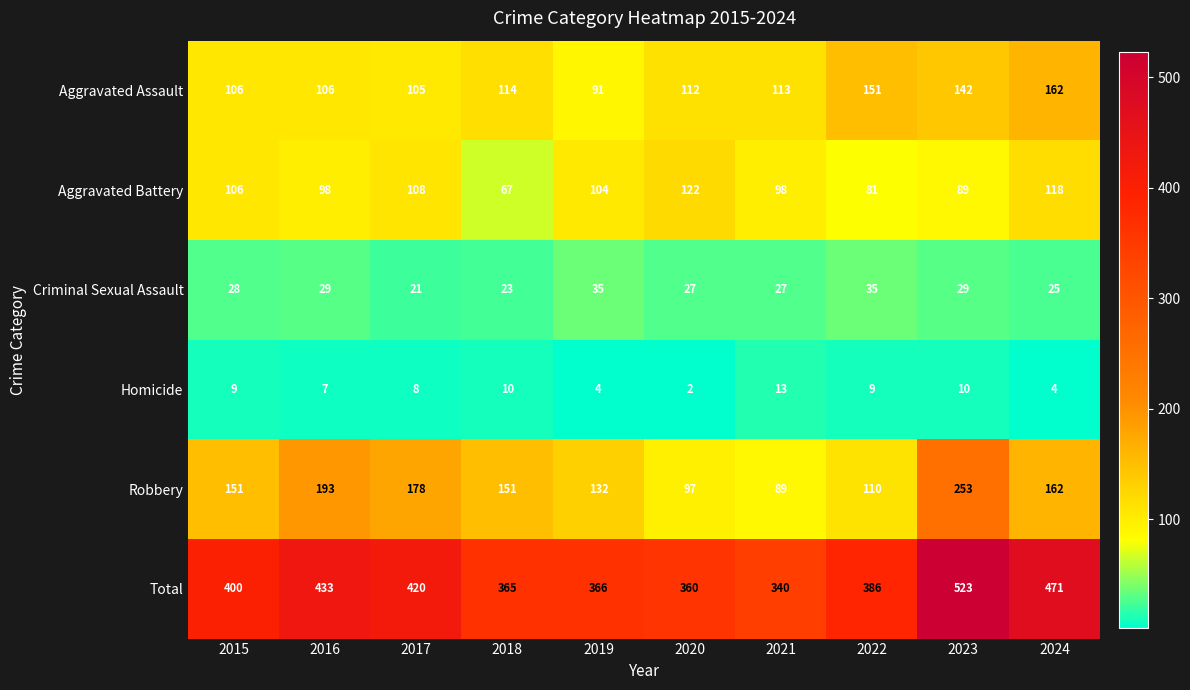

Which series has the largest range (max minus min)?

Total